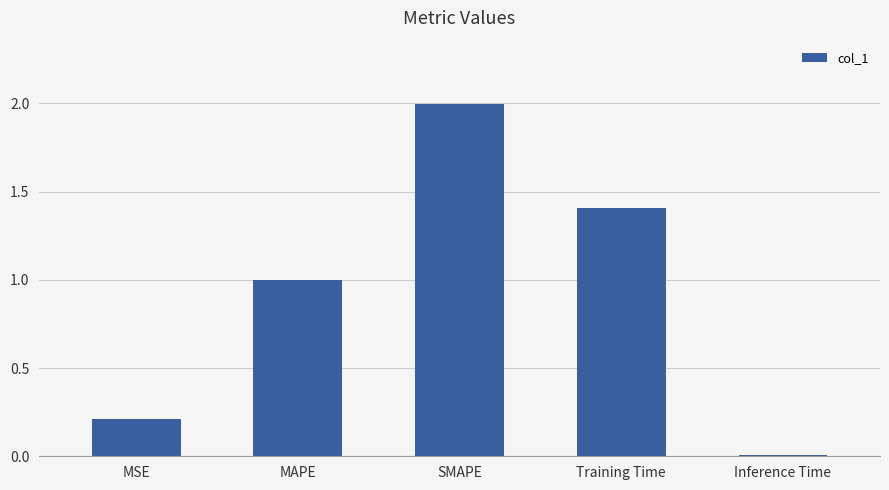

How many bars are there in total?

5